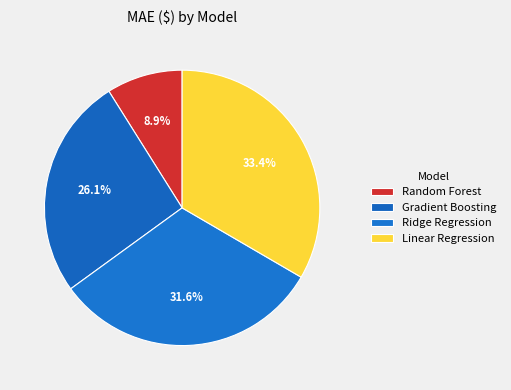

Rank the categories by value from lowest to highest.

Random Forest, Gradient Boosting, Ridge Regression, Linear Regression